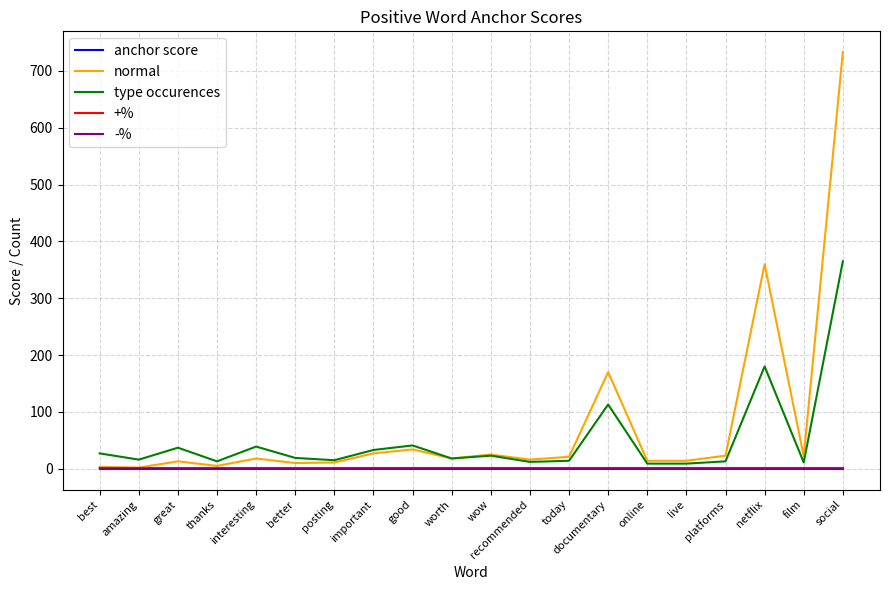

At which category does the chart reach its peak across all series?

social